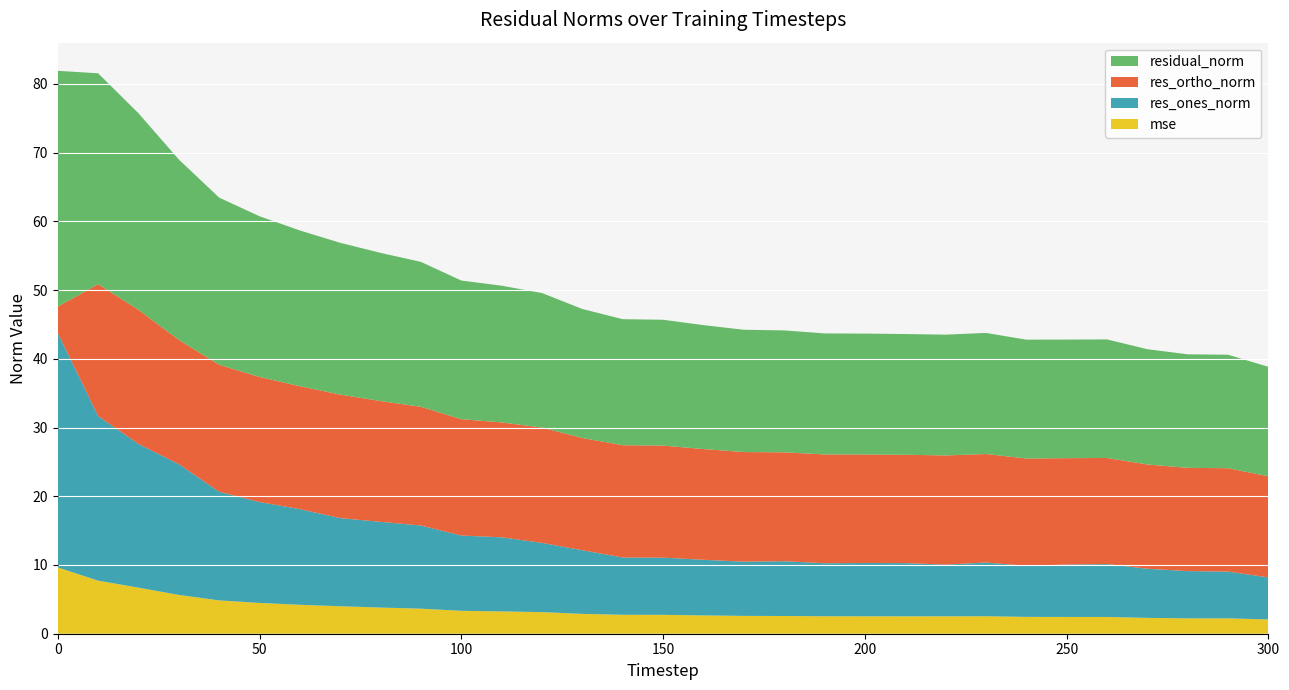

Reading right to left, extract all data points from this chart.

mse: 300=2.1	290=2.2	280=2.2	270=2.3	260=2.4	250=2.4	240=2.5	230=2.5	220=2.5	210=2.5	200=2.5	190=2.5	180=2.6	170=2.6	160=2.7	150=2.7	140=2.8	130=2.9	120=3.1	110=3.2	100=3.3	90=3.6	80=3.8	70=4.0	60=4.2	50=4.5	40=4.8	30=5.6	20=6.7	10=7.7	0=9.6
res_ones_norm: 300=6.1	290=6.8	280=6.9	270=7.2	260=7.7	250=7.6	240=7.4	230=7.8	220=7.5	210=7.7	200=7.8	190=7.7	180=8.0	170=7.9	160=8.1	150=8.3	140=8.3	130=9.3	120=10.1	110=10.8	100=10.9	90=12.1	80=12.5	70=12.8	60=13.9	50=14.7	40=15.8	30=19.0	20=20.9	10=24.0	0=34.1
res_ortho_norm: 300=14.7	290=15.0	280=15.0	270=15.2	260=15.4	250=15.5	240=15.6	230=15.8	220=15.9	210=15.8	200=15.8	190=15.8	180=15.8	170=15.9	160=16.1	150=16.3	140=16.3	130=16.3	120=16.8	110=16.7	100=16.9	90=17.3	80=17.6	70=18.0	60=17.9	50=18.2	40=18.5	30=18.1	20=19.5	10=19.2	0=3.9
residual_norm: 300=15.9	290=16.5	280=16.5	270=16.8	260=17.2	250=17.3	240=17.3	230=17.6	220=17.6	210=17.6	200=17.6	190=17.6	180=17.7	170=17.8	160=18.0	150=18.3	140=18.3	130=18.8	120=19.6	110=19.9	100=20.2	90=21.1	80=21.6	70=22.1	60=22.7	50=23.4	40=24.3	30=26.2	20=28.6	10=30.7	0=34.3